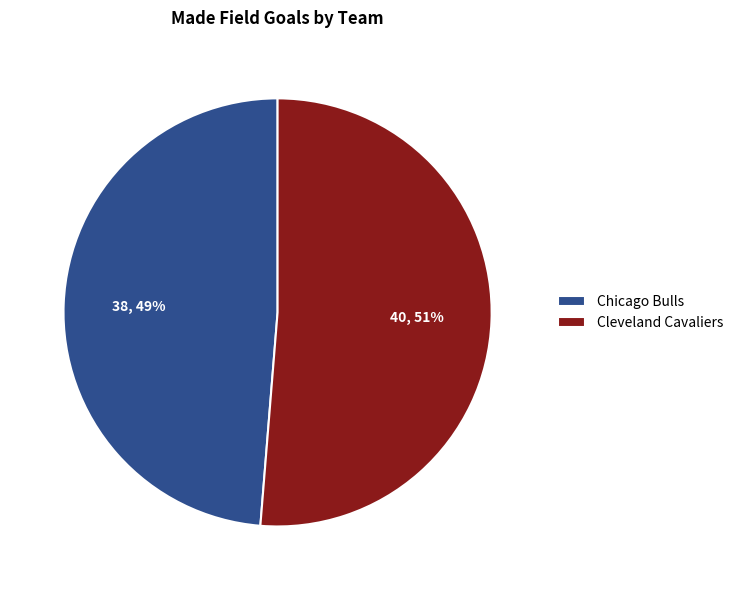

Which has a higher value, Cleveland Cavaliers or Chicago Bulls?

Cleveland Cavaliers